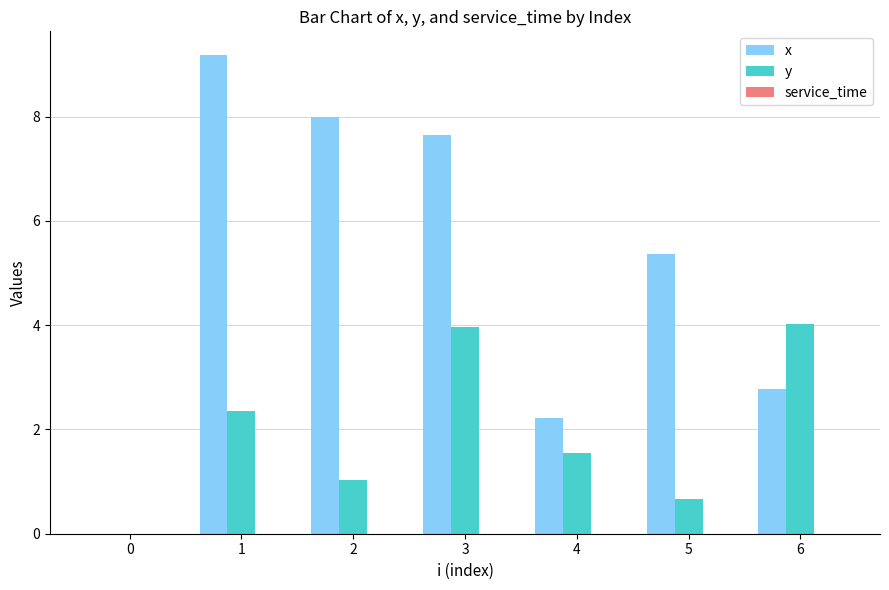

At which label does y first exceed 1?

1